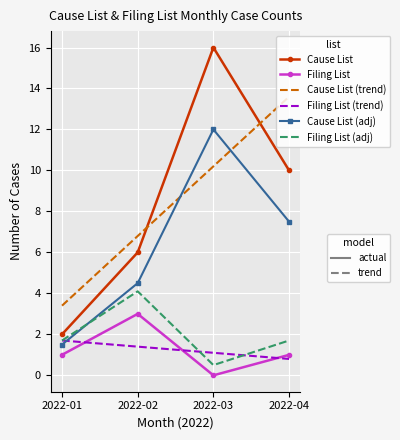

At which category is the sum across all series the highest?

2022-03